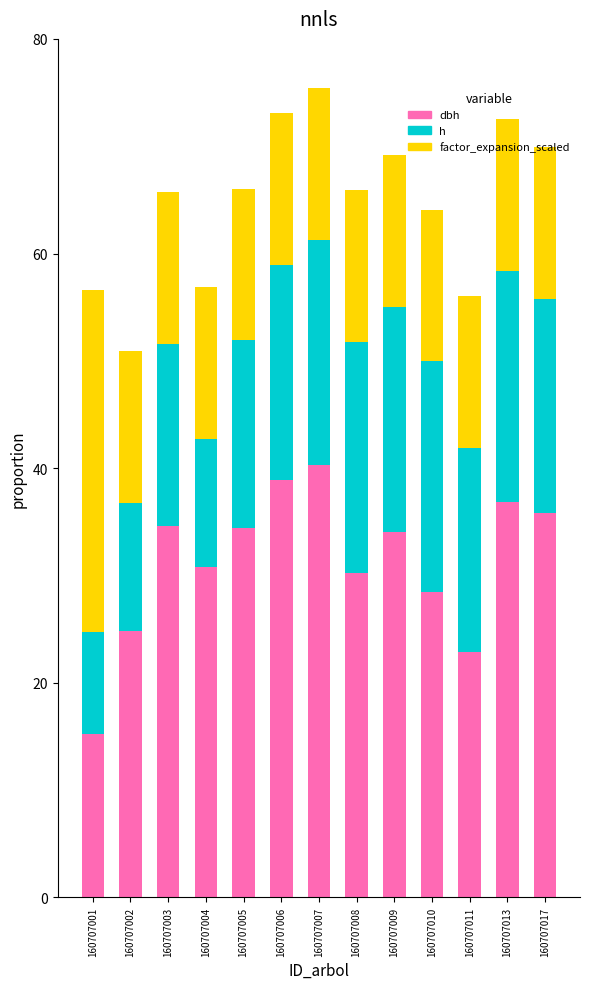

What is the total value across all series at 160707002?

51.0